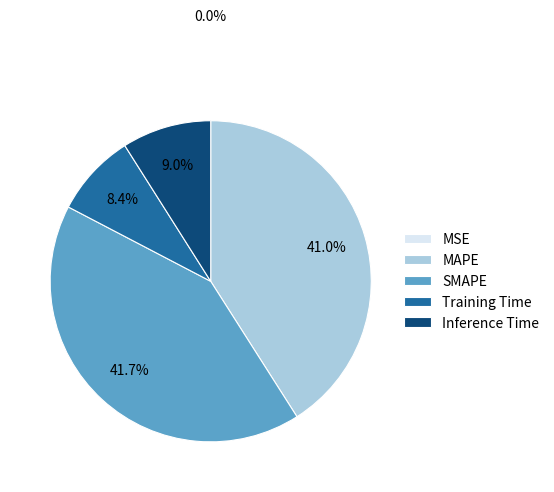

Is it true that Training Time is 1% of the pie?

False